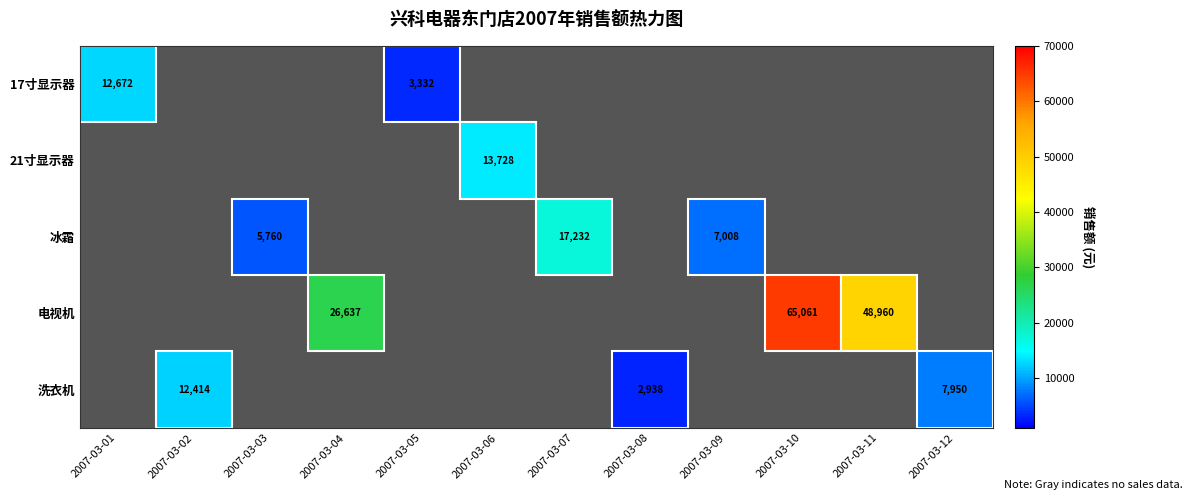

True or false: 洗衣机 has a value of 16687 at 2007-03-02.

False